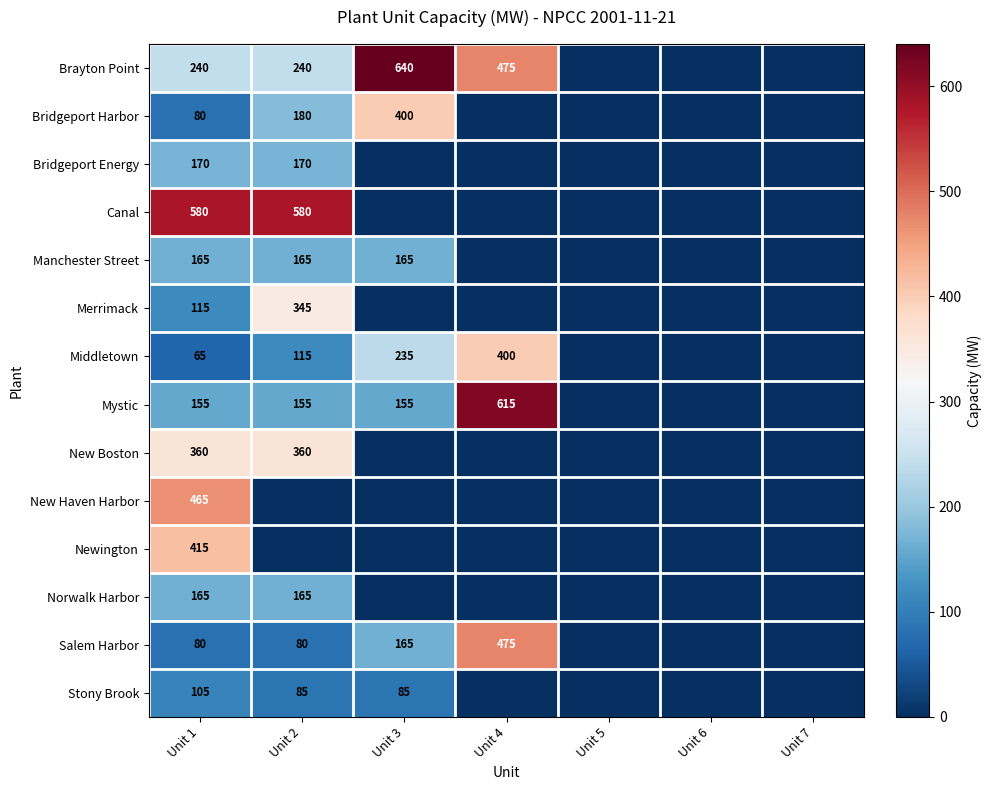

Is it true that Bridgeport Energy equals 170 at Unit 2?

True